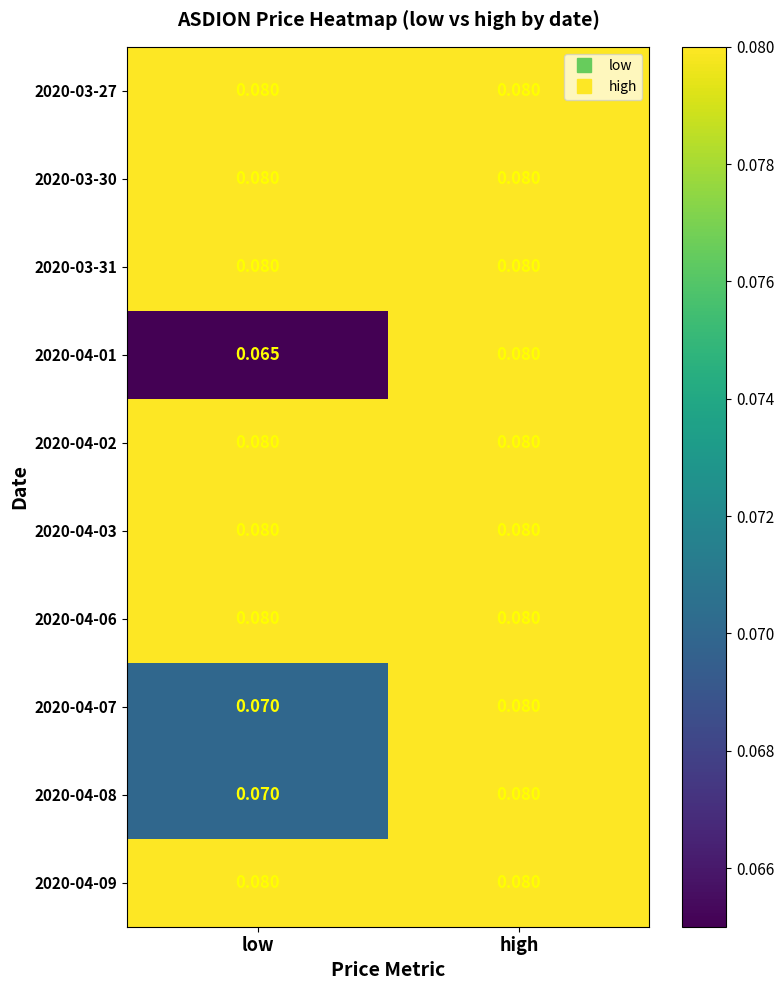

At which category is the sum across all series the highest?

high